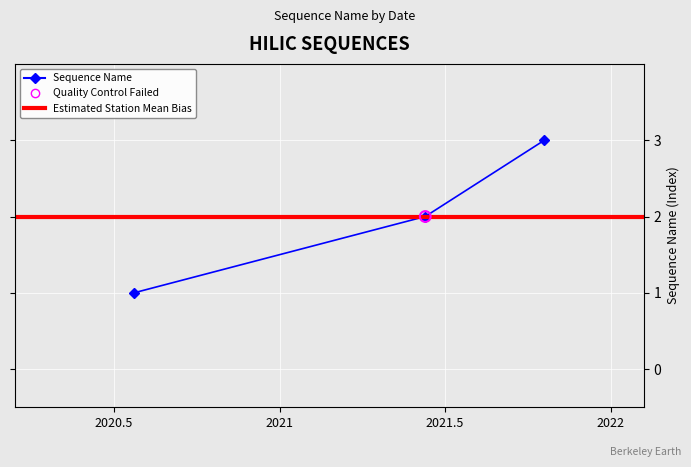

Between 2020-07-22 and 2021-06-08, which is larger?

2021-06-08